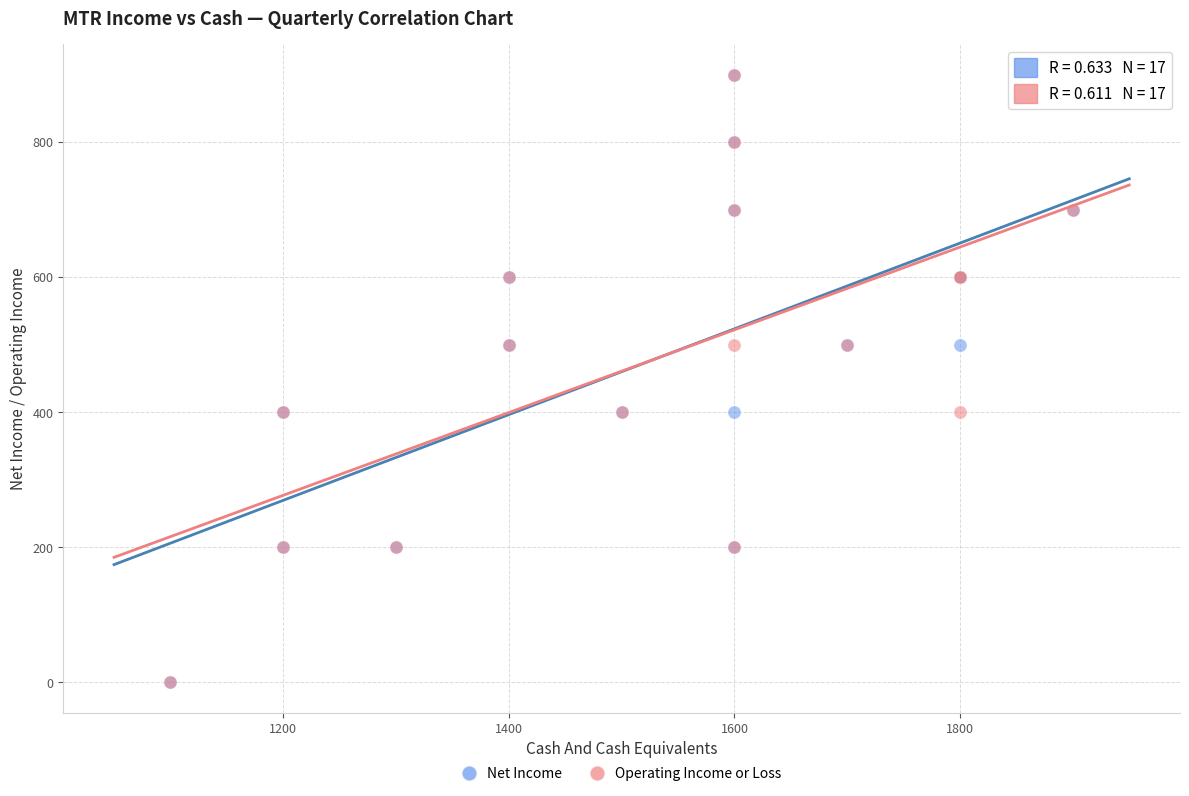

What are all the series names shown in the legend?

Net Income, Operating Income or Loss